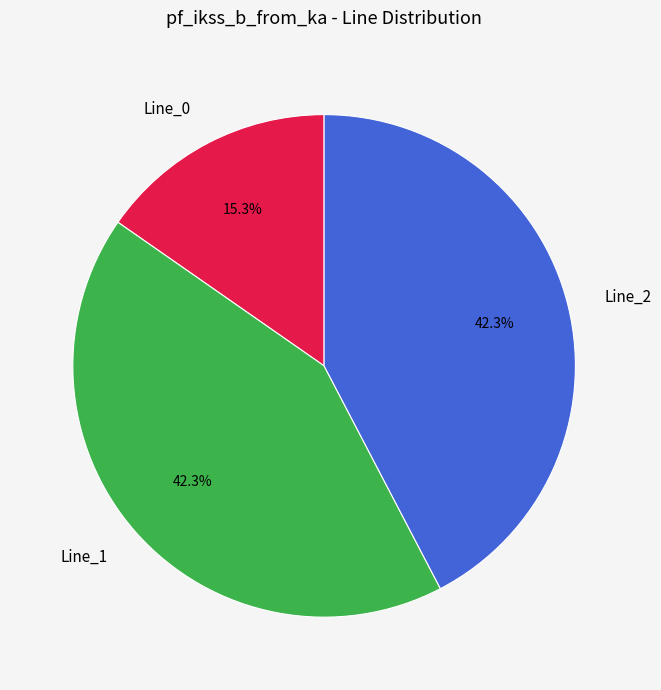

True or false: Line_0 accounts for 25% of the total.

False